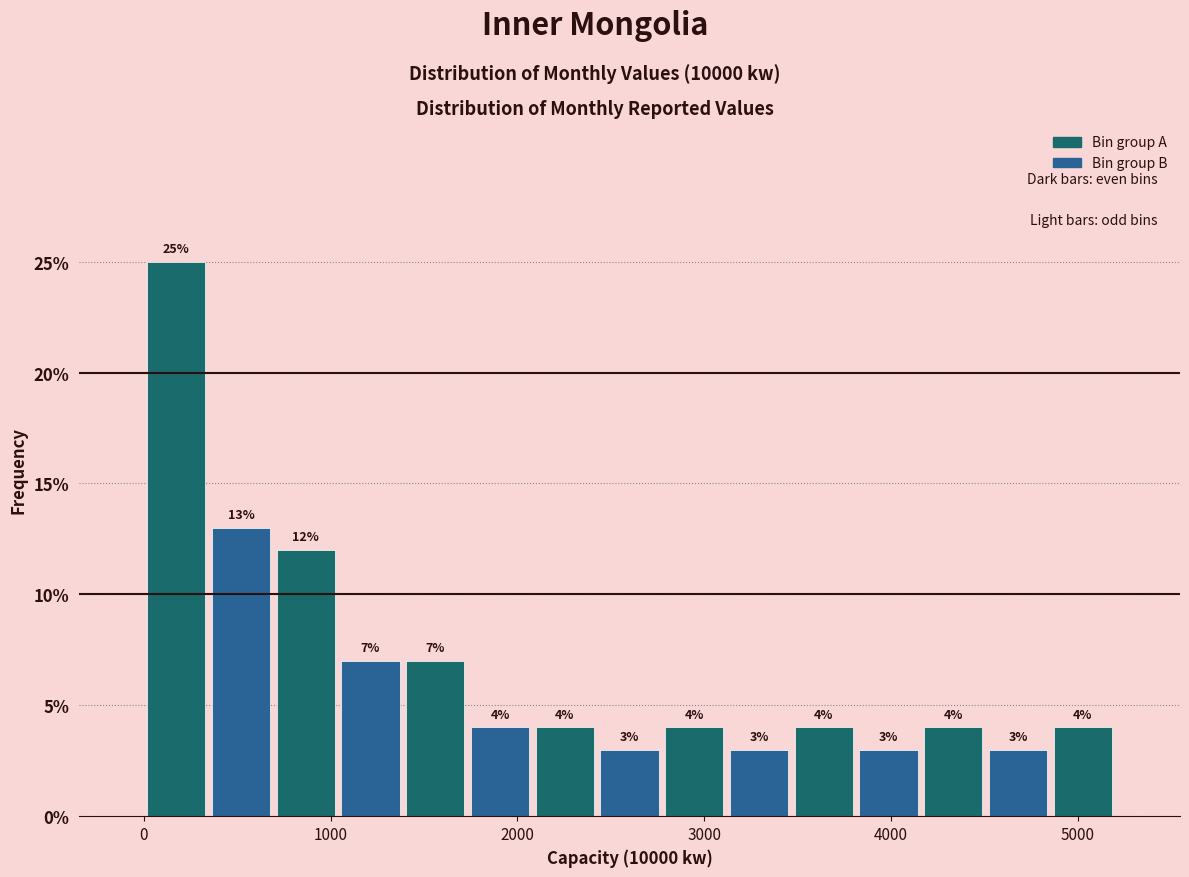

Around what value on the x-axis is the tallest bar? Give the approximate position of its centre, as read against the axis.

200